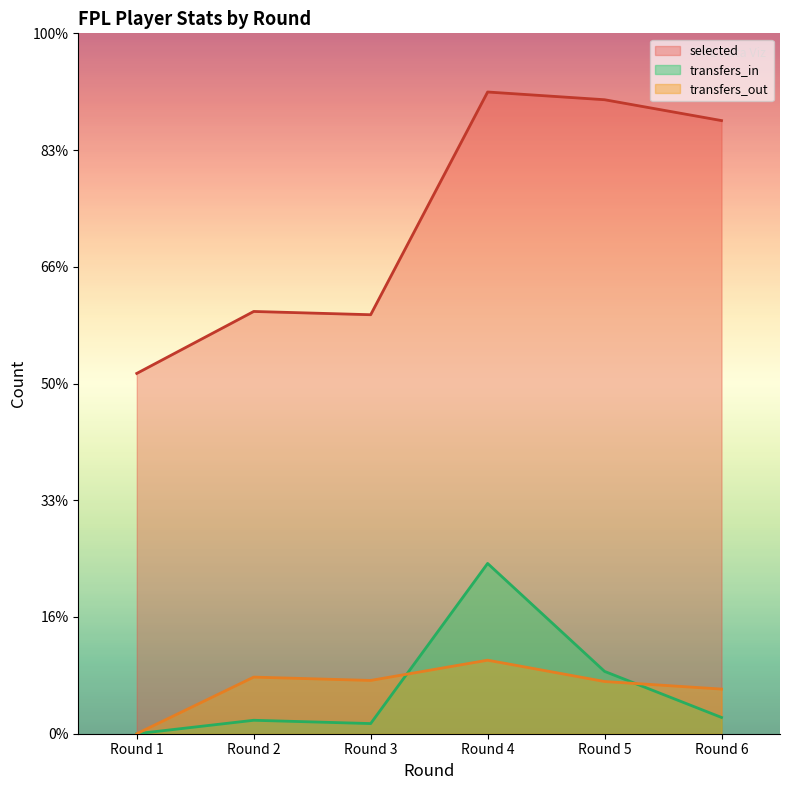

What is the value of the transfers_in point at the 4th from the left?

7294